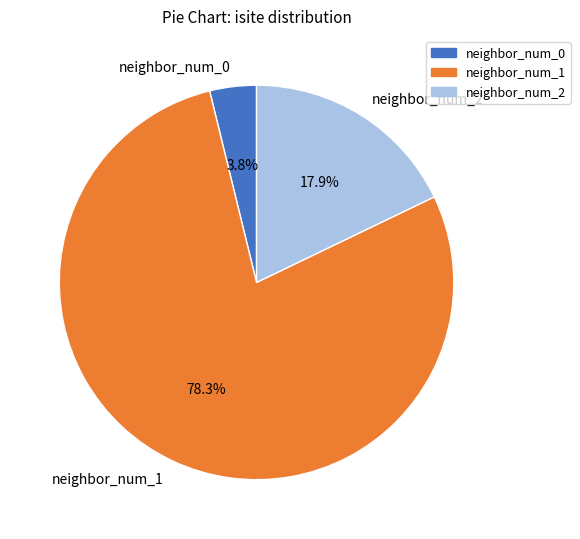

Combined, do neighbor_num_0 and neighbor_num_2 account for over 50%?

No